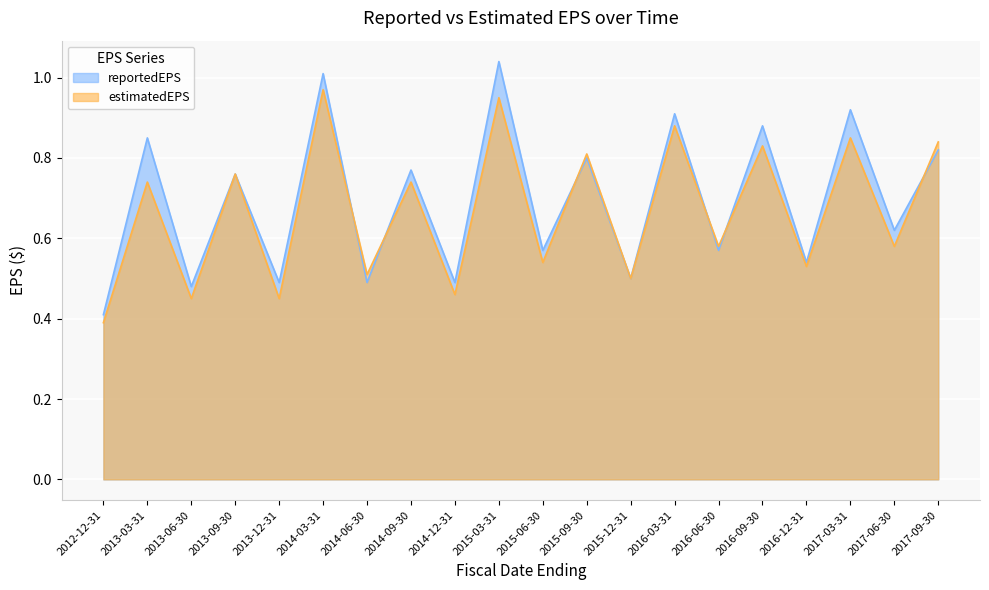

What is the label of the 18th point from the right?

2013-06-30